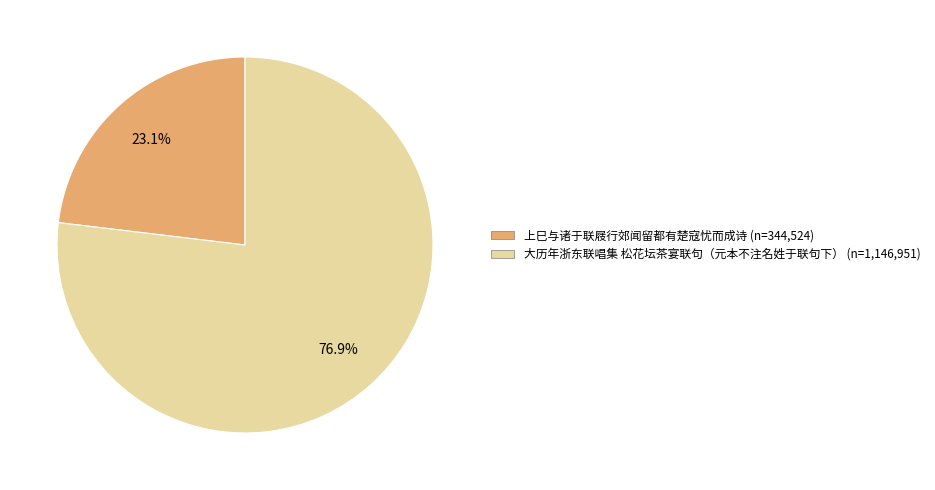

To the nearest percent, what portion does 上巳与诸于联屐行郊闻留都有楚寇忧而成诗 represent?

23%